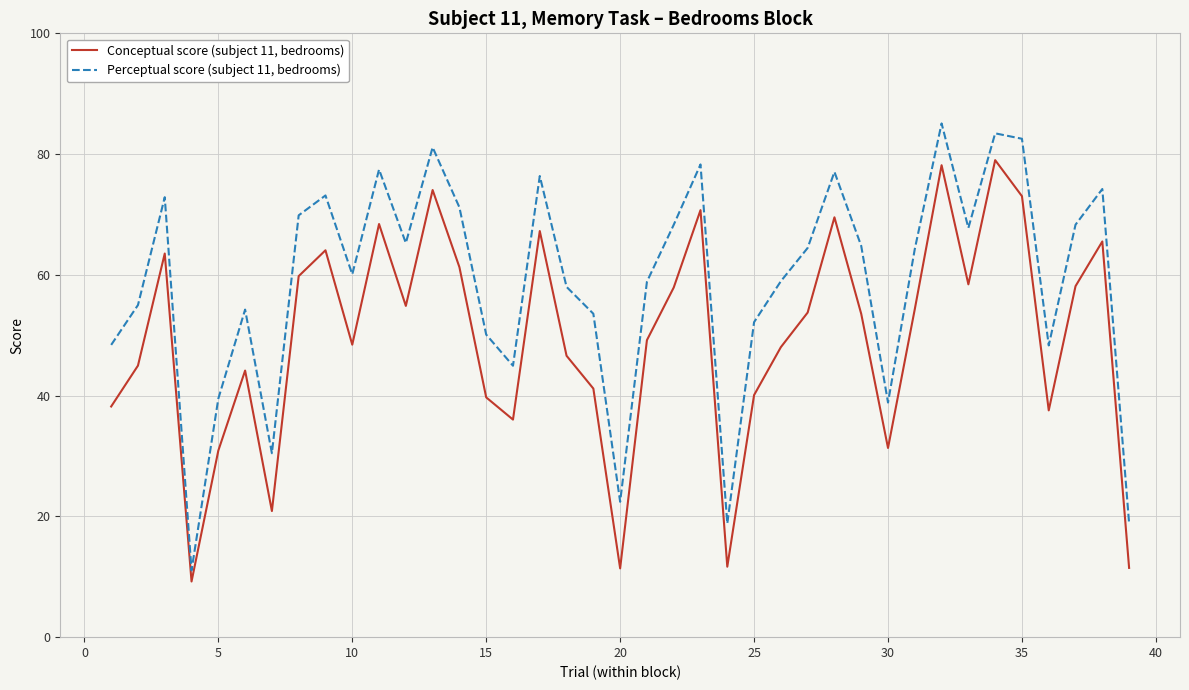

Which series has the largest total across all categories?

Perceptual score (subject 11, bedrooms)